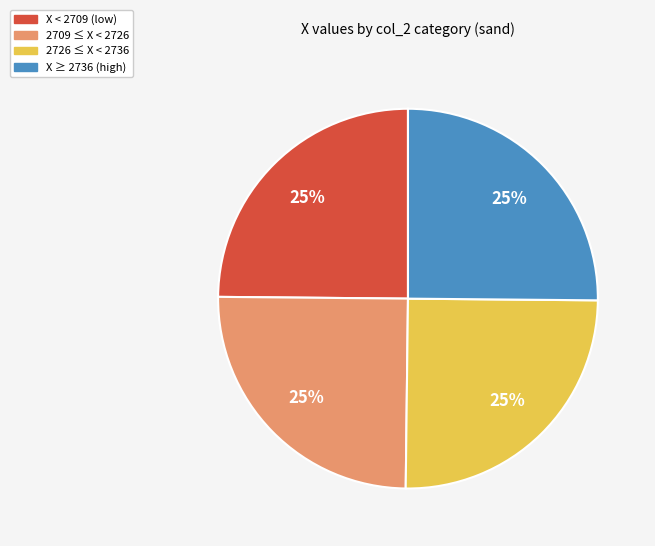

To the nearest percent, what portion does X < 2709 (low) represent?

25%